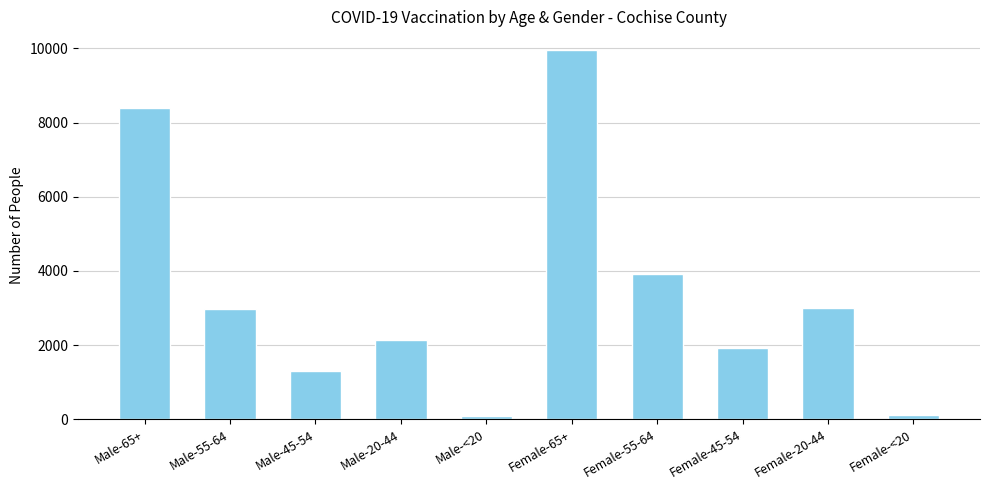

What is the label of the 1st bar from the left?

Male-65+